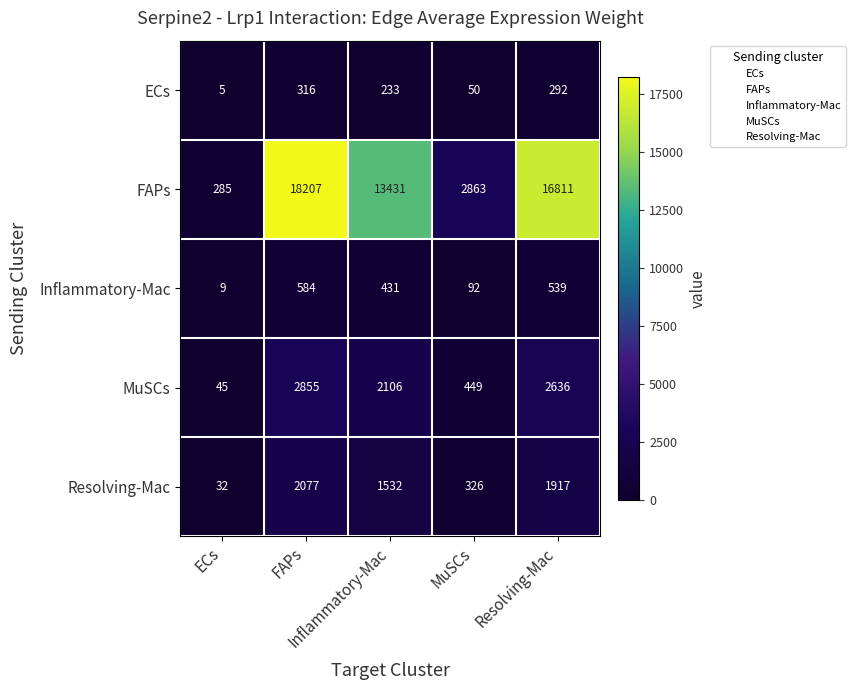

Which label corresponds to the smallest value in the chart?

ECs